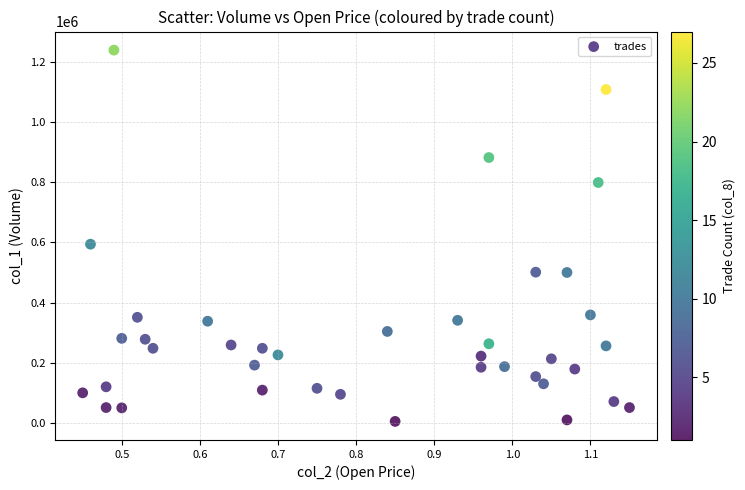

What Y value in the scatter plot is closest to 622000?

594000